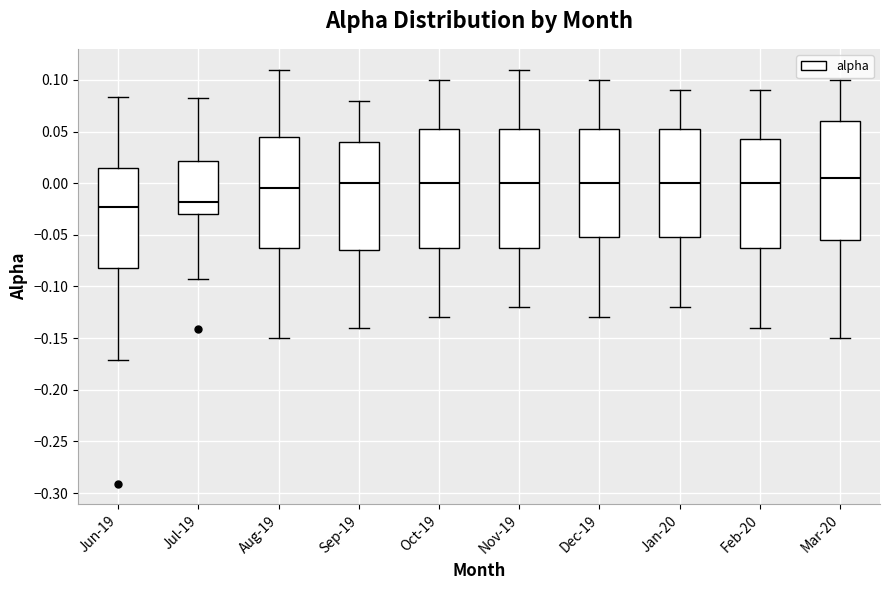

Reading left to right, read every box against the y-axis: the position of its median line, the range the box covers, and the ends of its whiskers. The values are not printed on the chart, so give them approximately, as read against the axis.

Jun-19: median -0.025, box -0.080 to 0.015, whiskers -0.170 to 0.085
Jul-19: median -0.020, box -0.030 to 0.020, whiskers -0.090 to 0.080
Aug-19: median -0.005, box -0.060 to 0.045, whiskers -0.150 to 0.110
Sep-19: median 0.000, box -0.065 to 0.040, whiskers -0.140 to 0.080
Oct-19: median 0.000, box -0.060 to 0.055, whiskers -0.130 to 0.100
Nov-19: median 0.000, box -0.060 to 0.055, whiskers -0.120 to 0.110
Dec-19: median 0.000, box -0.050 to 0.055, whiskers -0.130 to 0.100
Jan-20: median 0.000, box -0.050 to 0.055, whiskers -0.120 to 0.090
Feb-20: median 0.000, box -0.060 to 0.045, whiskers -0.140 to 0.090
Mar-20: median 0.005, box -0.055 to 0.060, whiskers -0.150 to 0.100